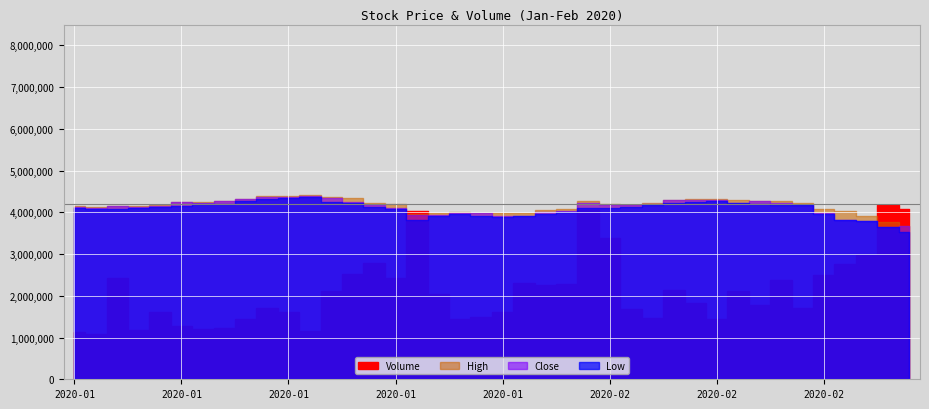

Reading right to left, list all the values displayed in this chart.

Volume: 2020-02-28=4077000.0	2020-02-27=4176000.0	2020-02-26=2982500.0	2020-02-25=2767800.0	2020-02-24=2494300.0	2020-02-21=1709000.0	2020-02-20=2379900.0	2020-02-19=1768500.0	2020-02-18=2122600.0	2020-02-14=1442800.0	2020-02-13=1818700.0	2020-02-12=2141100.0	2020-02-11=1468700.0	2020-02-10=1689900.0	2020-02-07=3386200.0	2020-02-06=4056300.0	2020-02-05=2293800.0	2020-02-04=2252200.0	2020-02-03=2301600.0	2020-01-31=1620600.0	2020-01-30=1497600.0	2020-01-29=1446100.0	2020-01-28=2035600.0	2020-01-27=4042600.0	2020-01-24=2420800.0	2020-01-23=2781200.0	2020-01-22=2528600.0	2020-01-21=2104100.0	2020-01-17=1147000.0	2020-01-16=1623800.0	2020-01-15=1696500.0	2020-01-14=1434500.0	2020-01-13=1235500.0	2020-01-10=1212800.0	2020-01-09=1277100.0	2020-01-08=1614300.0	2020-01-07=1180600.0	2020-01-06=2428900.0	2020-01-03=1076200.0	2020-01-02=1138700.0
High: 2020-02-28=183.7	2020-02-27=188.7	2020-02-26=196.0	2020-02-25=201.2	2020-02-24=203.9	2020-02-21=210.6	2020-02-20=213.9	2020-02-19=213.5	2020-02-18=214.9	2020-02-14=215.6	2020-02-13=216.2	2020-02-12=215.0	2020-02-11=211.3	2020-02-10=209.0	2020-02-07=210.0	2020-02-06=213.4	2020-02-05=204.2	2020-02-04=202.2	2020-02-03=199.3	2020-01-31=198.8	2020-01-30=199.0	2020-01-29=200.3	2020-01-28=199.1	2020-01-27=198.2	2020-01-24=209.6	2020-01-23=211.6	2020-01-22=217.6	2020-01-21=217.9	2020-01-17=220.4	2020-01-16=219.3	2020-01-15=219.1	2020-01-14=216.6	2020-01-13=213.5	2020-01-10=212.1	2020-01-09=212.0	2020-01-08=209.4	2020-01-07=207.2	2020-01-06=207.5	2020-01-03=206.6	2020-01-02=207.9
Close: 2020-02-28=183.6	2020-02-27=182.3	2020-02-26=189.3	2020-02-25=191.4	2020-02-24=198.8	2020-02-21=209.3	2020-02-20=211.3	2020-02-19=213.1	2020-02-18=211.4	2020-02-14=215.0	2020-02-13=214.9	2020-02-12=214.8	2020-02-11=209.8	2020-02-10=208.7	2020-02-07=209.0	2020-02-06=211.5	2020-02-05=201.3	2020-02-04=200.4	2020-02-03=196.2	2020-01-31=195.2	2020-01-30=198.7	2020-01-29=198.7	2020-01-28=197.1	2020-01-27=197.0	2020-01-24=205.3	2020-01-23=208.9	2020-01-22=212.6	2020-01-21=217.7	2020-01-17=219.9	2020-01-16=217.9	2020-01-15=218.5	2020-01-14=215.7	2020-01-13=213.5	2020-01-10=211.6	2020-01-09=212.0	2020-01-08=207.7	2020-01-07=206.1	2020-01-06=207.4	2020-01-03=204.7	2020-01-02=206.3
Low: 2020-02-28=176.4	2020-02-27=182.2	2020-02-26=189.2	2020-02-25=190.7	2020-02-24=198.3	2020-02-21=208.7	2020-02-20=208.9	2020-02-19=210.4	2020-02-18=211.2	2020-02-14=213.8	2020-02-13=213.0	2020-02-12=211.2	2020-02-11=209.0	2020-02-10=205.9	2020-02-07=204.6	2020-02-06=205.1	2020-02-05=200.6	2020-02-04=198.5	2020-02-03=195.0	2020-01-31=194.7	2020-01-30=195.1	2020-01-29=197.9	2020-01-28=195.1	2020-01-27=191.1	2020-01-24=204.3	2020-01-23=206.7	2020-01-22=211.5	2020-01-21=212.7	2020-01-17=218.4	2020-01-16=217.2	2020-01-15=216.0	2020-01-14=213.3	2020-01-13=210.4	2020-01-10=210.2	2020-01-09=207.1	2020-01-08=206.0	2020-01-07=205.2	2020-01-06=203.4	2020-01-03=203.7	2020-01-02=205.8